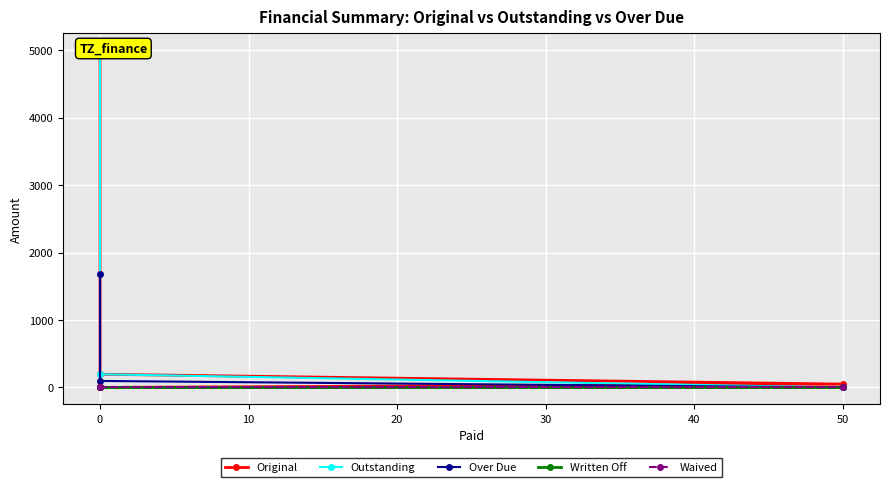

True or false: Original and Waived intersect in this chart.

False